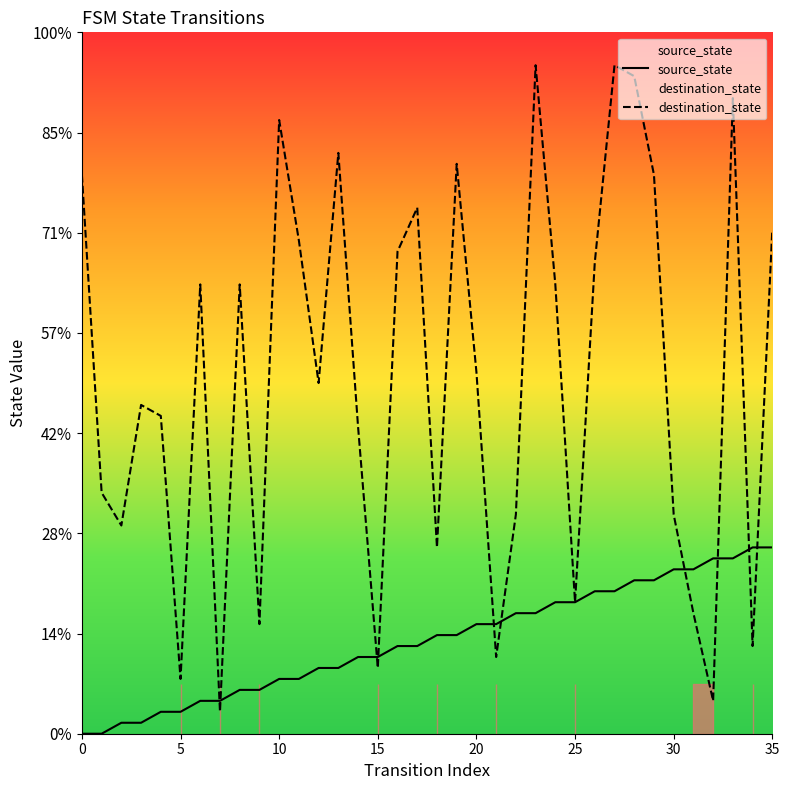

Rank the series by their average value, from highest to lowest.

destination_state, source_state